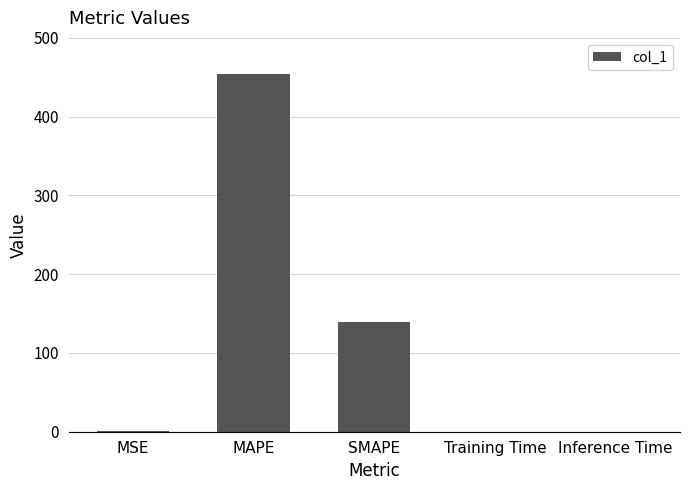

What is the greatest value displayed?

454.1